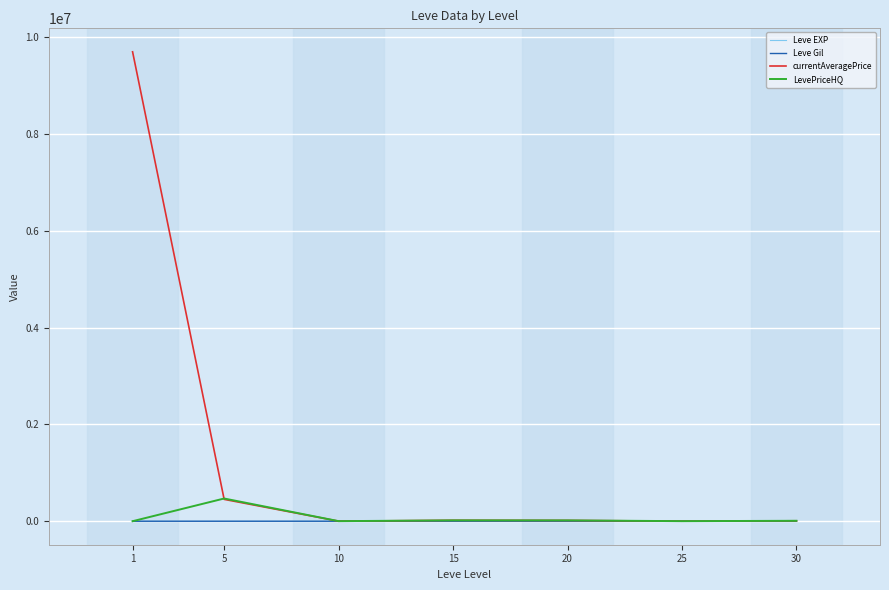

Which series has the widest spread of values?

currentAveragePrice